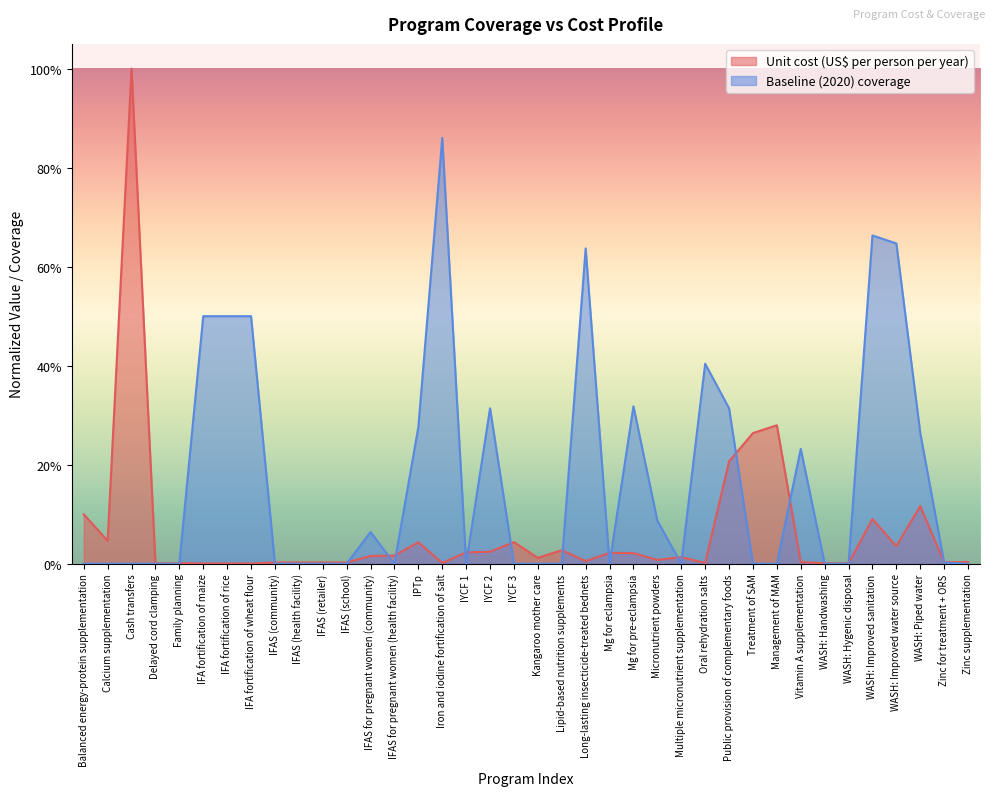

At which category is the sum across all series the highest?

Cash transfers